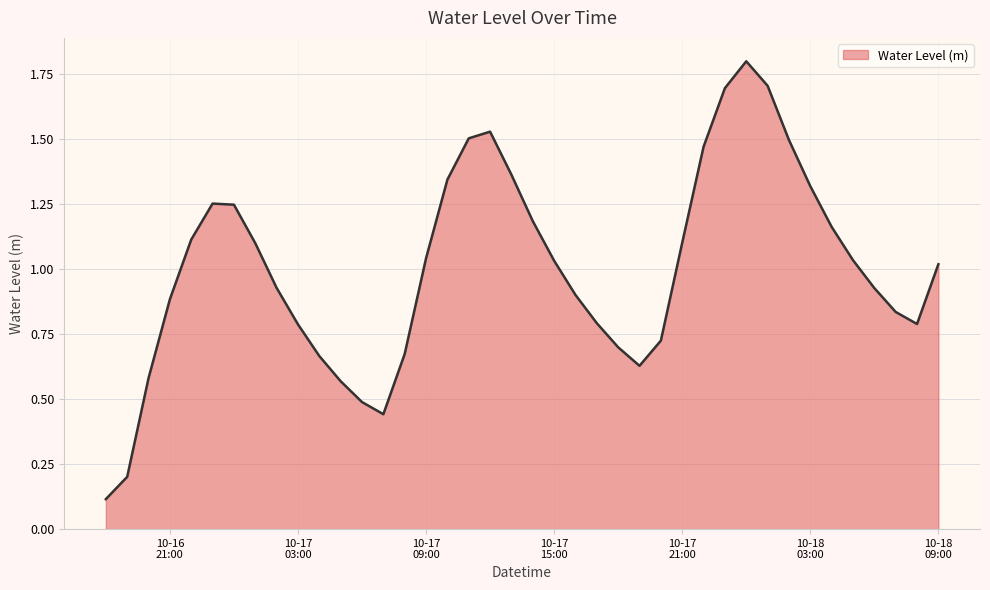

What is the smallest value displayed?

0.1